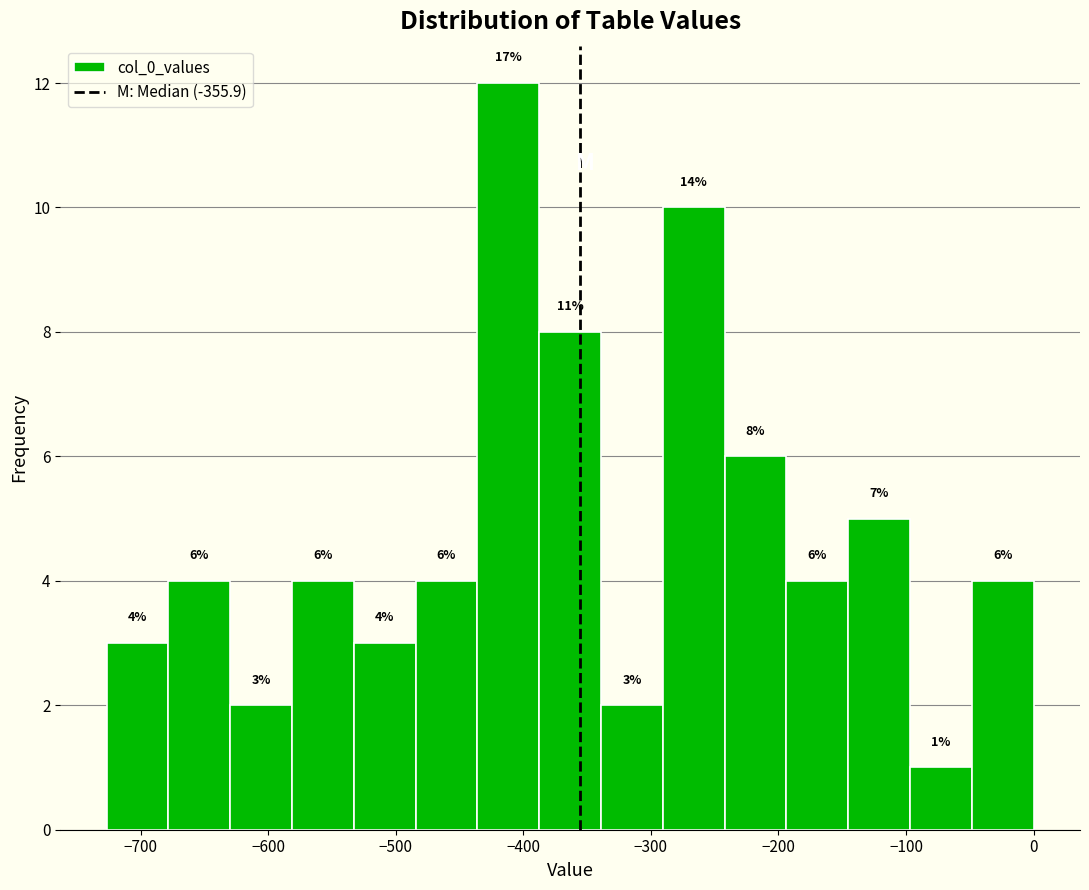

Which range on the x-axis has the tallest bar?

-440 to -390